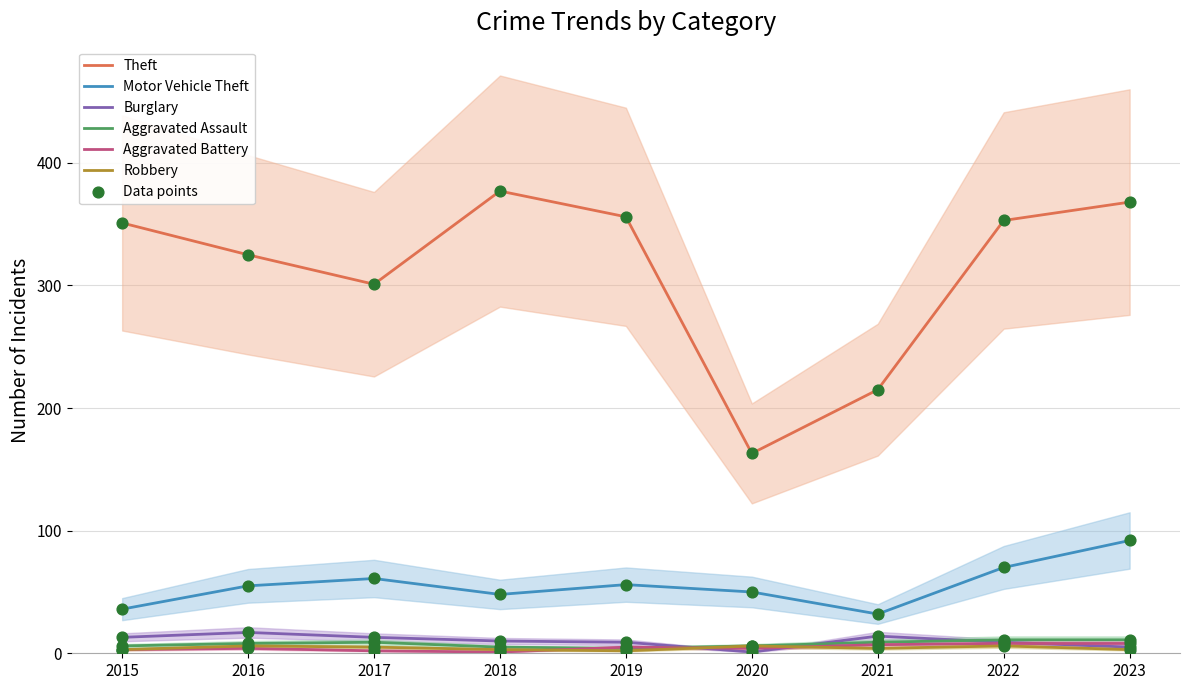

Which series reaches the maximum Y coordinate?

Theft